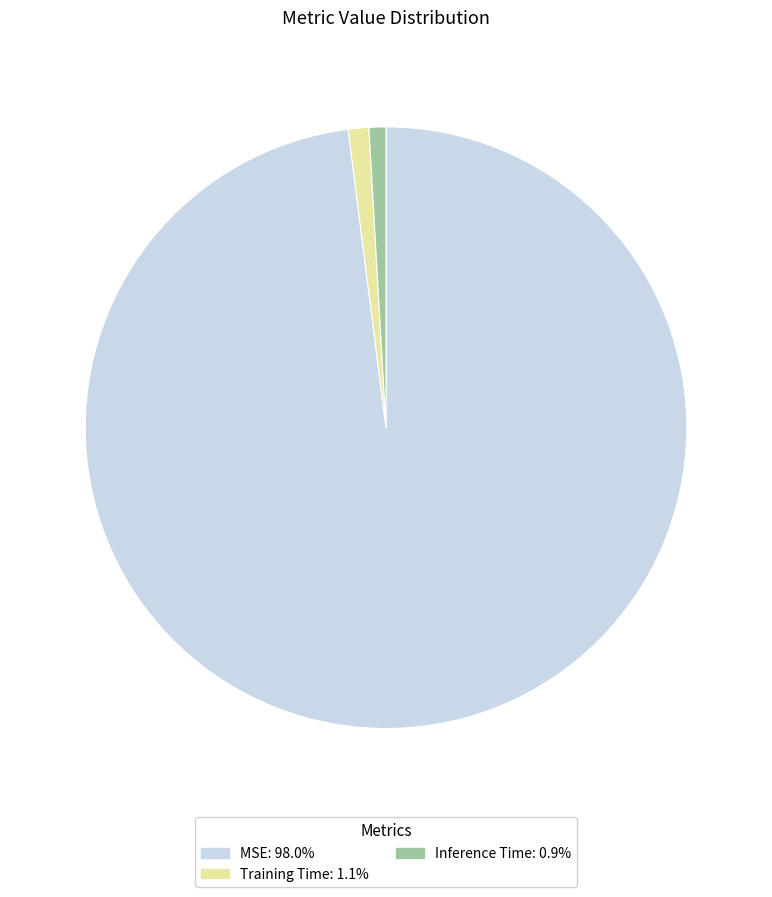

Is there a majority slice in this chart?

Yes